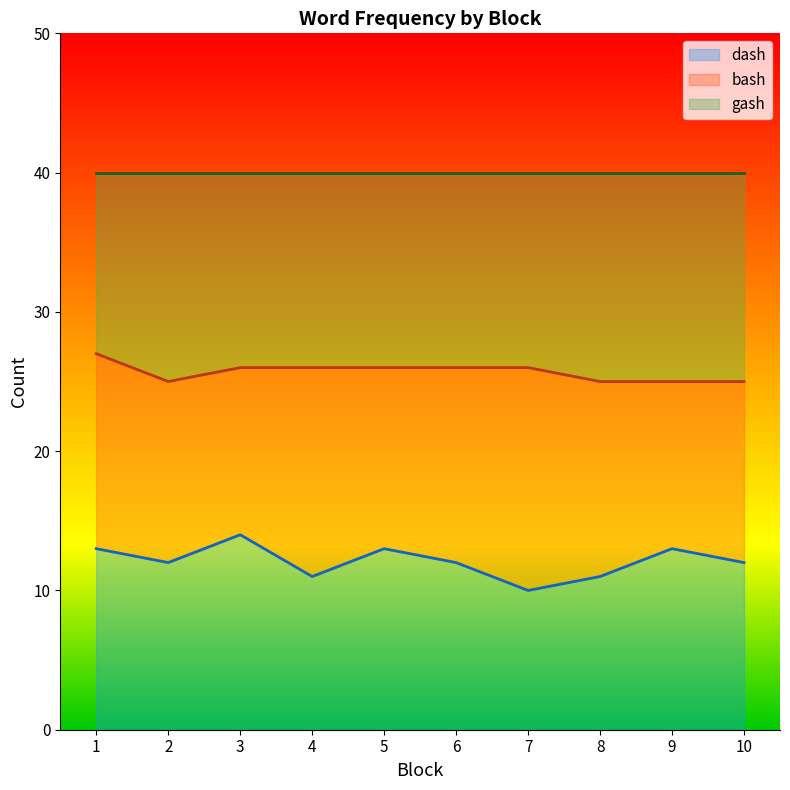

What is the lowest value of the dash series?

10